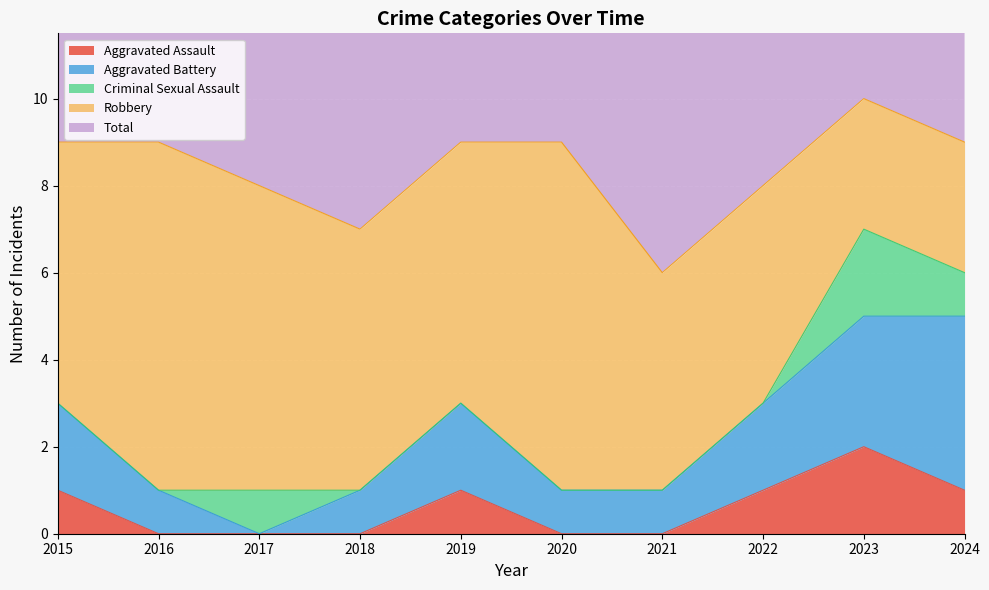

At which label does Total first exceed 9?

2023